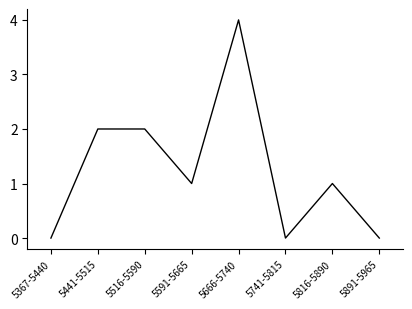

What is the difference between the values at 5591-5665 and 5666-5740?

3